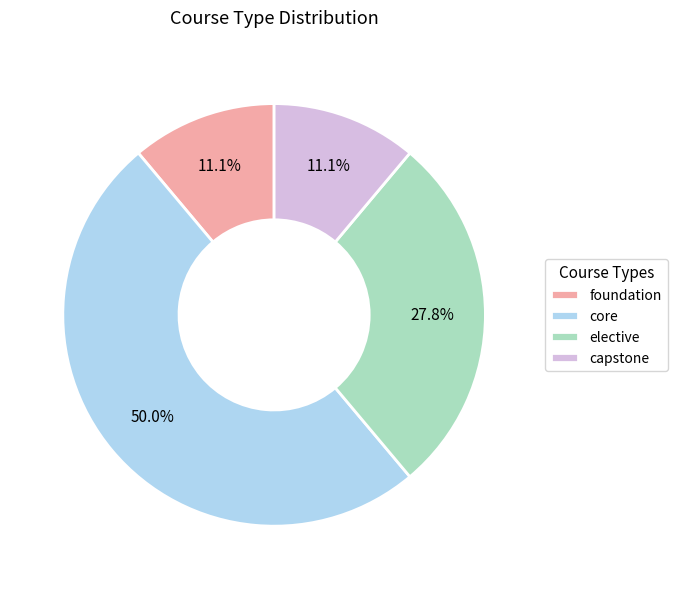

To the nearest percent, what is the difference between the largest and smallest slice percentages?

39%